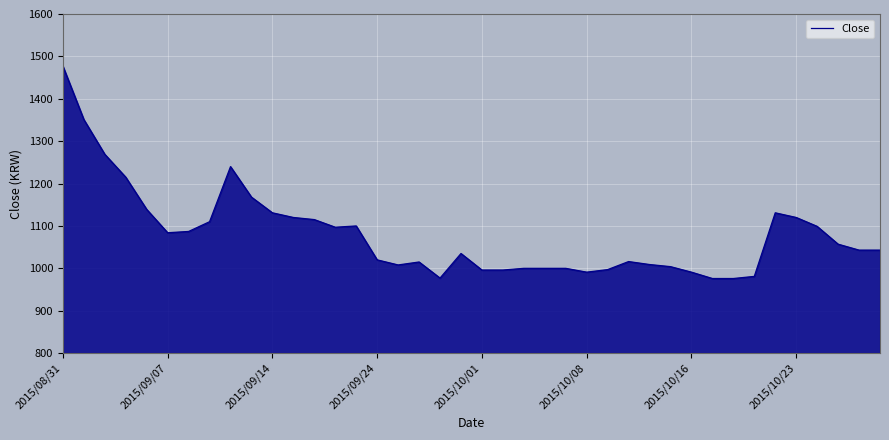

What is the difference between the maximum and minimum values?

501